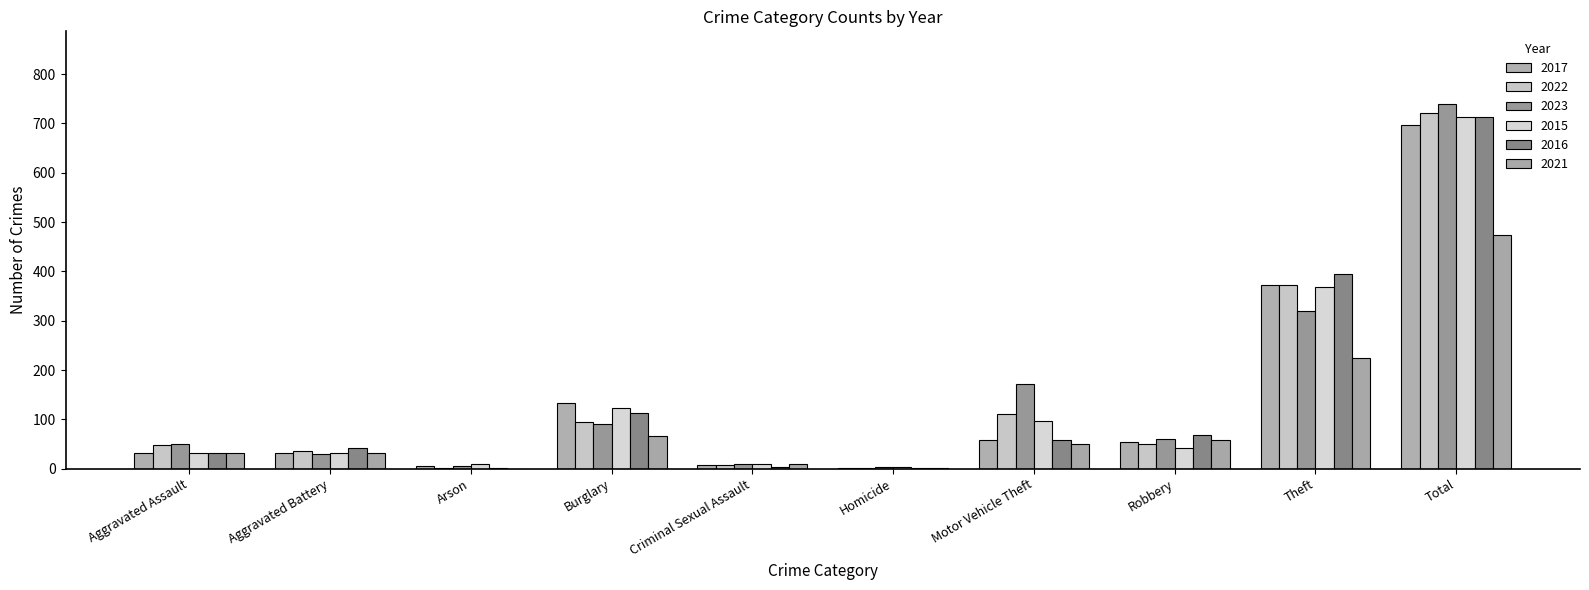

Which category has the highest value across all series?

Total